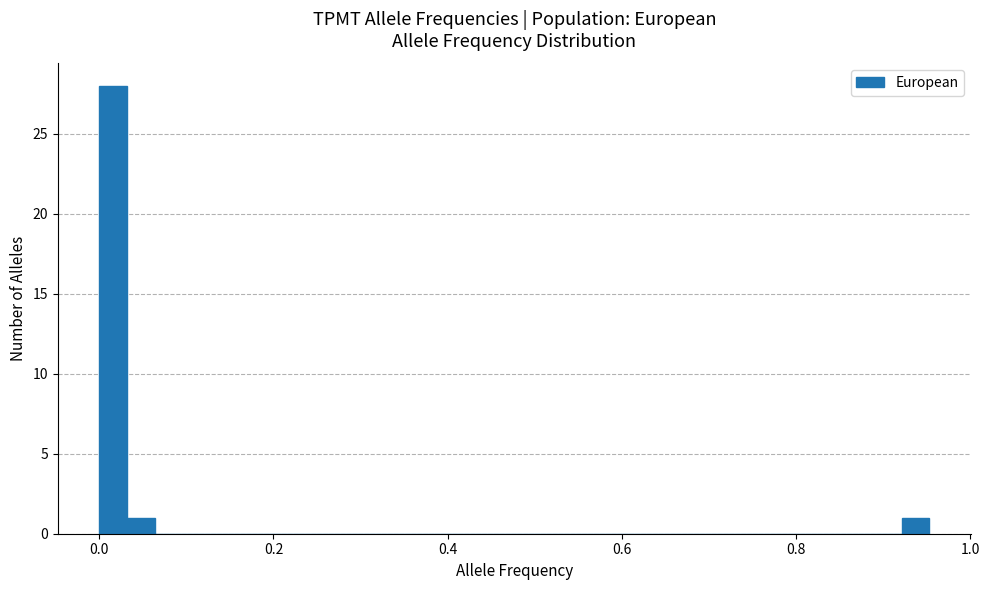

Around what value on the x-axis is the tallest bar? Give the approximate position of its centre, as read against the axis.

0.02